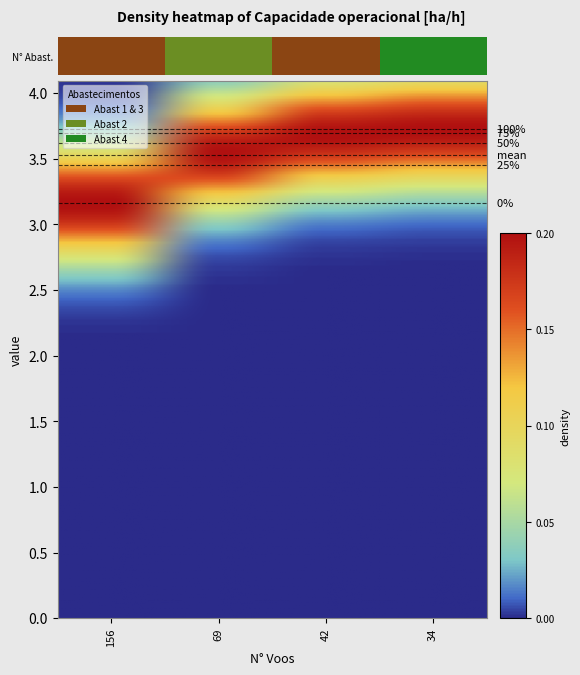

What is the sum of all 0 values?

1.8